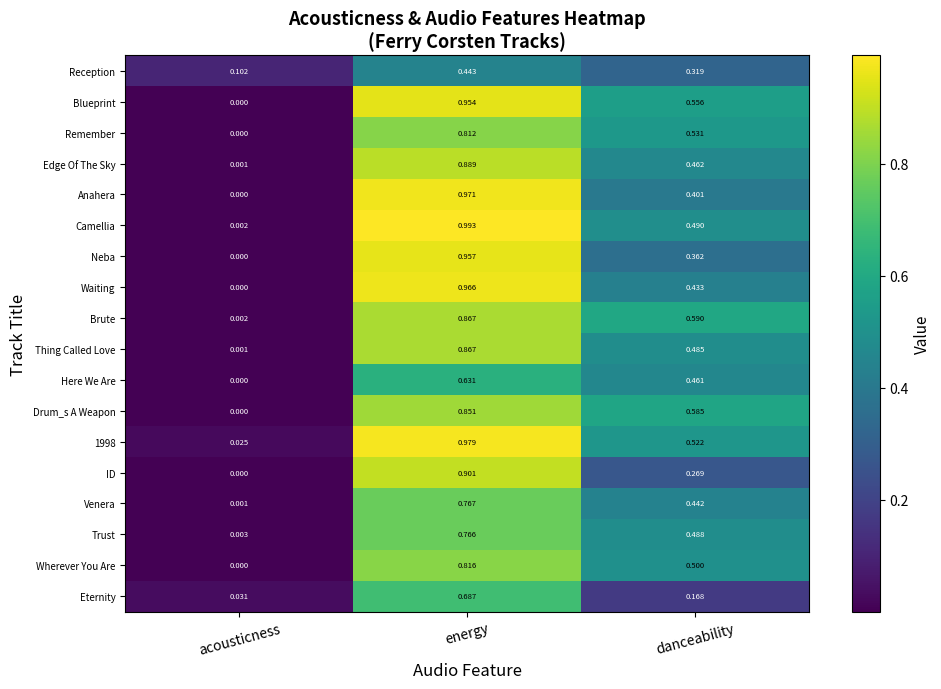

Which series has the widest spread of values?

Camellia